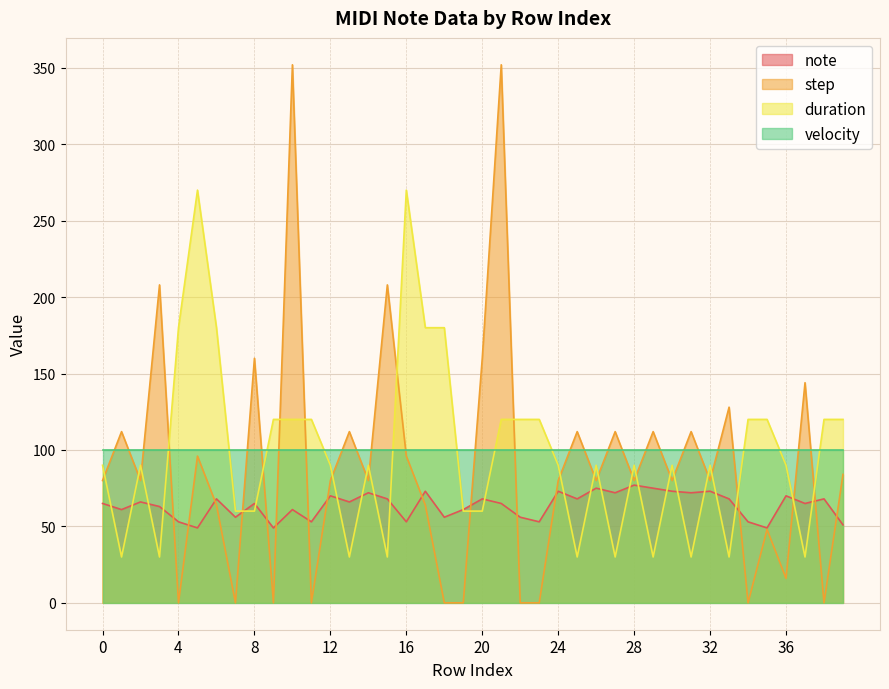

How many intersections are there between step and duration?

26